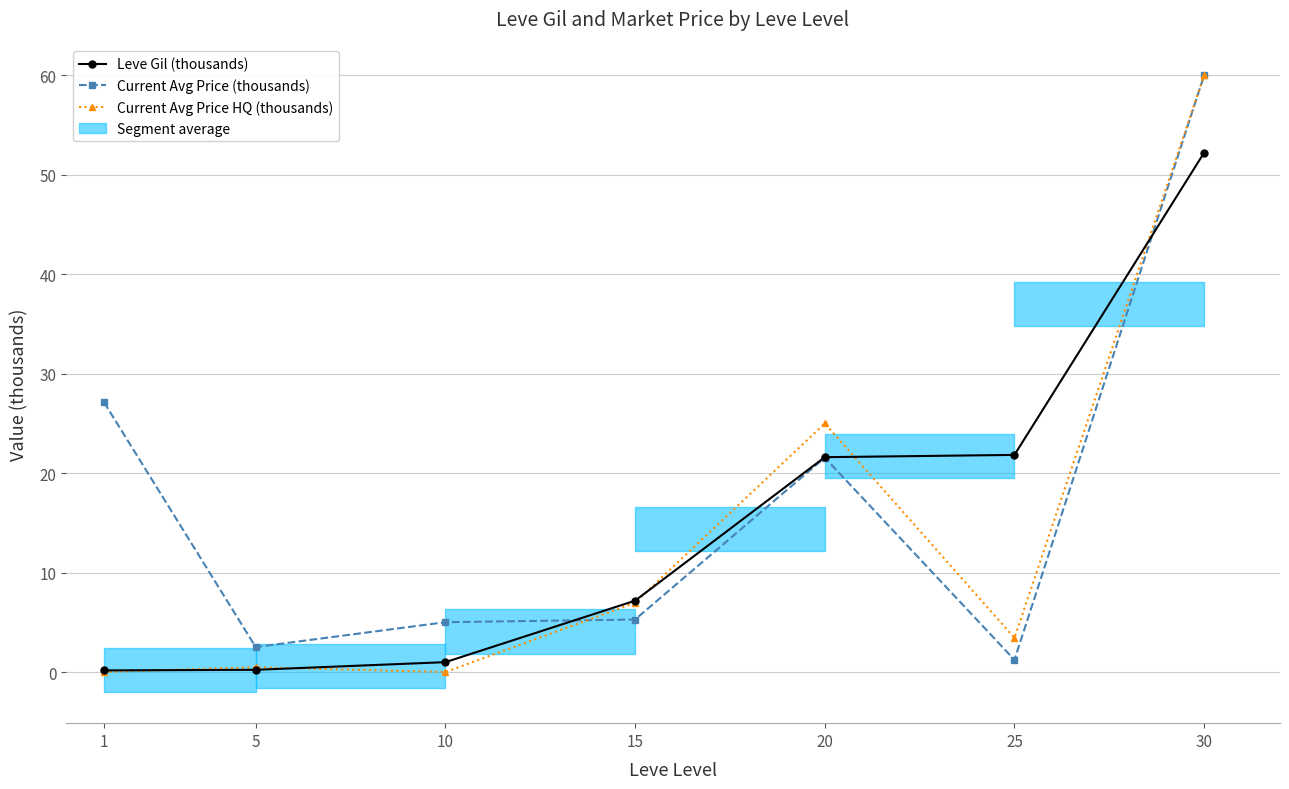

How many lines are shown in the chart?

3